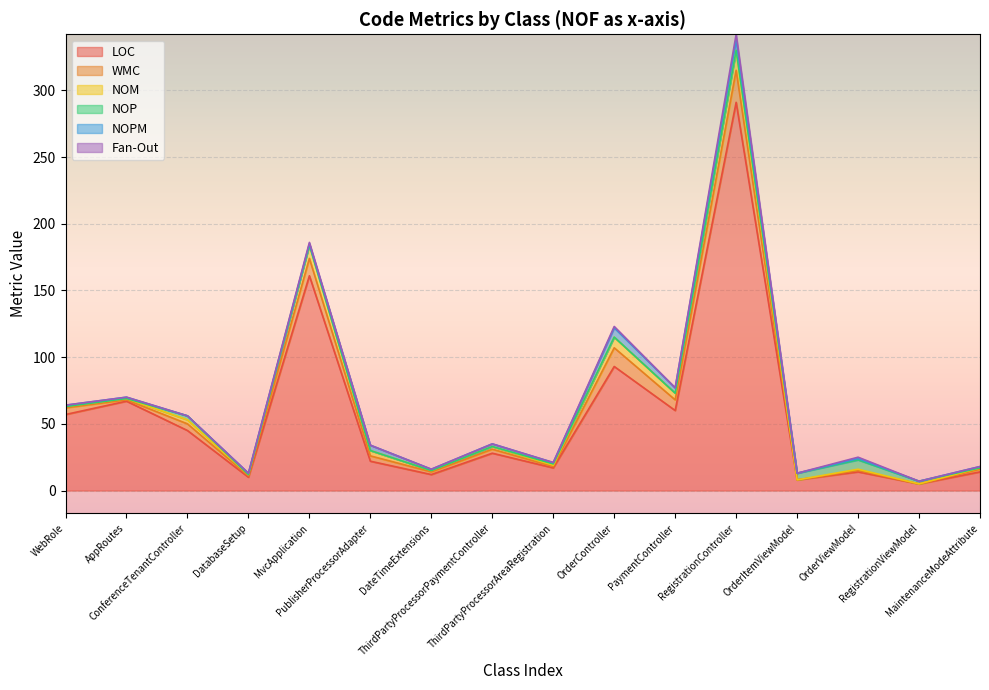

How many lines are shown in the chart?

6